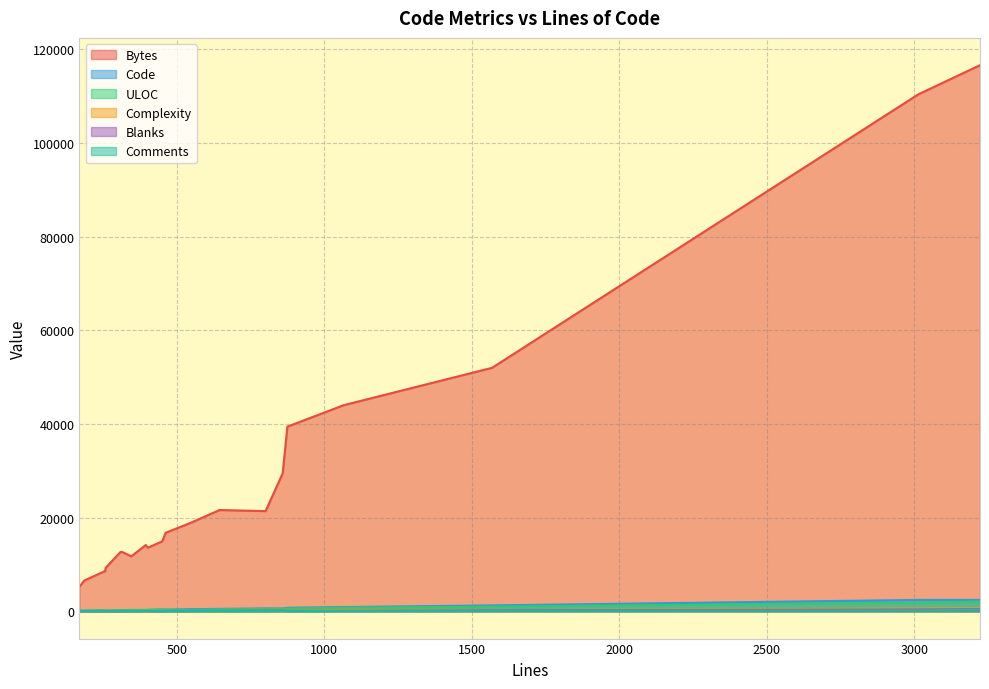

Reading left to right, transcribe all the data shown in this chart.

Bytes: 0=9284	1=14954	2=52008	3=29469	4=110422	5=116643	6=21392	7=11740	8=39442	9=16754	10=21628	11=12658	12=5252	13=8592	14=14159	15=6586	16=44025	17=13568	18=18968	19=12659
Code: 0=203	1=377	2=1258	3=591	4=2427	5=2431	6=610	7=286	8=753	9=354	10=512	11=241	12=118	13=194	14=273	15=134	16=898	17=295	18=449	19=231
ULOC: 0=177	1=350	2=991	3=511	4=1854	5=2079	6=504	7=258	8=611	9=328	10=425	11=240	12=127	13=189	14=280	15=150	16=763	17=291	18=263	19=223
Complexity: 0=131	1=82	2=235	3=154	4=587	5=613	6=123	7=46	8=129	9=68	10=47	11=35	12=10	13=27	14=42	15=21	16=303	17=49	18=34	19=48
Blanks: 0=35	1=49	2=206	3=144	4=389	5=447	6=158	7=41	8=100	9=69	10=89	11=38	12=27	13=31	14=65	15=18	16=110	17=57	18=82	19=45
Comments: 0=21	1=25	2=105	3=124	4=198	5=345	6=33	7=19	8=22	9=39	10=44	11=30	12=25	13=32	14=57	15=35	16=58	17=50	18=19	19=39